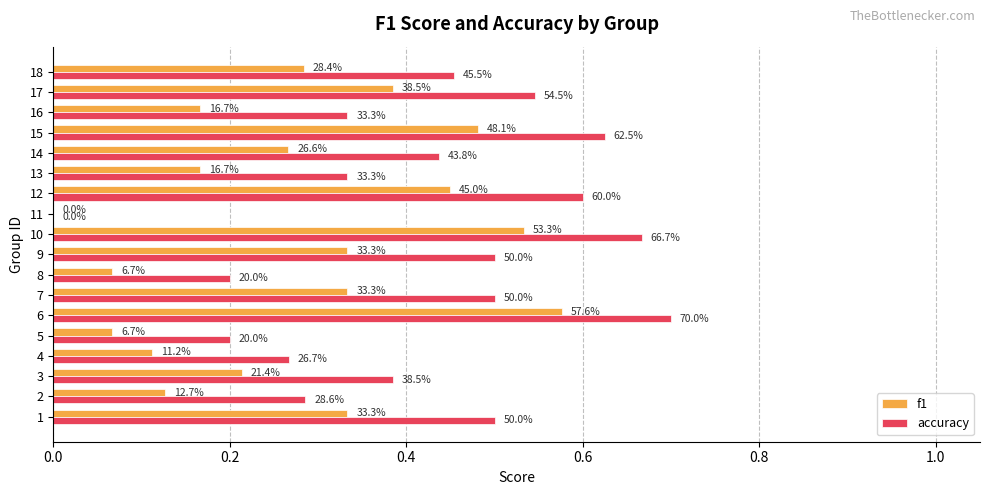

Is it true that f1 equals 0.7 at 14?

False